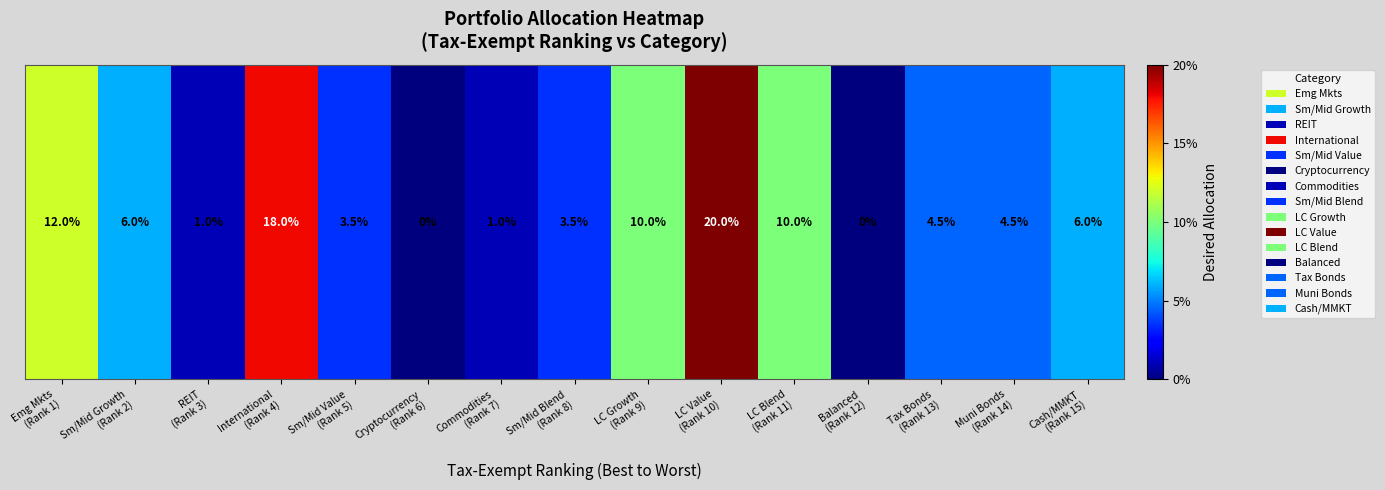

Reading left to right, what are all the values shown in this chart?

0.1	0.1	0.0	0.2	0.0	0.0	0.0	0.0	0.1	0.2	0.1	0.0	0.0	0.0	0.1